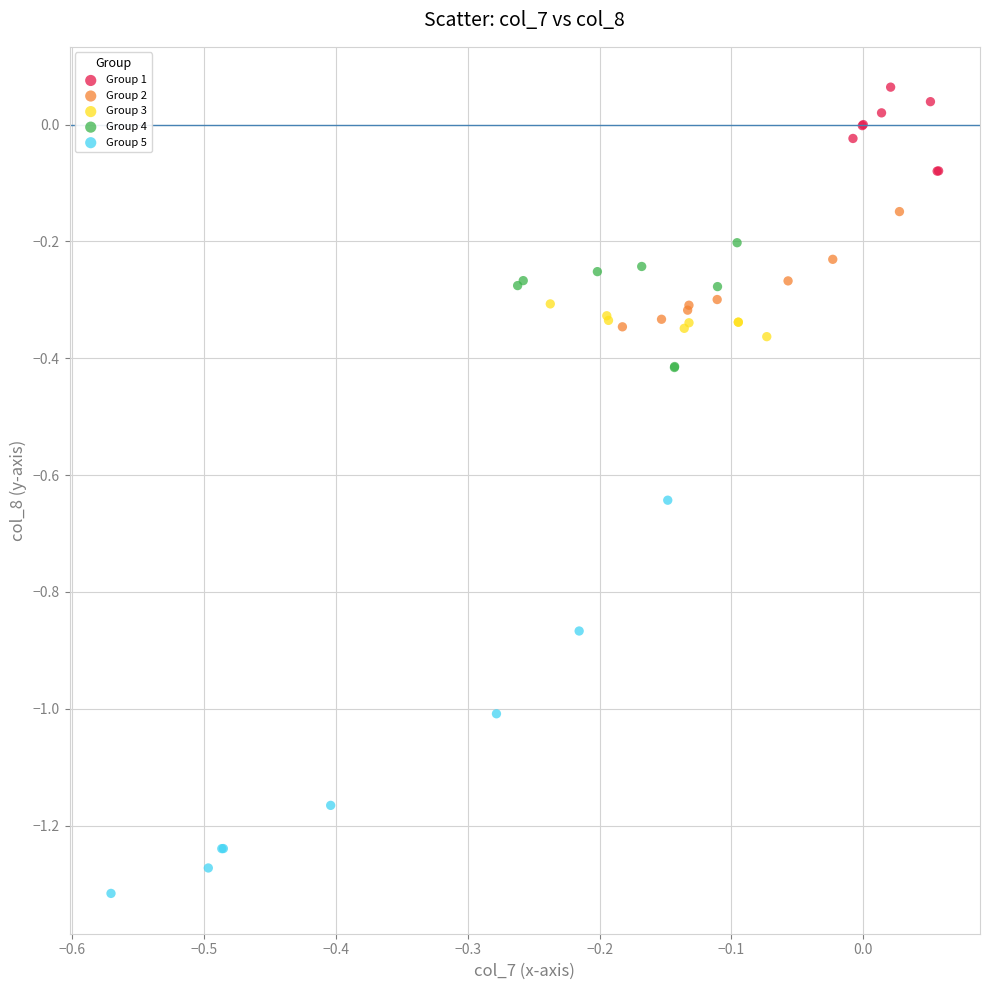

Which series reaches the minimum Y coordinate?

Group 5